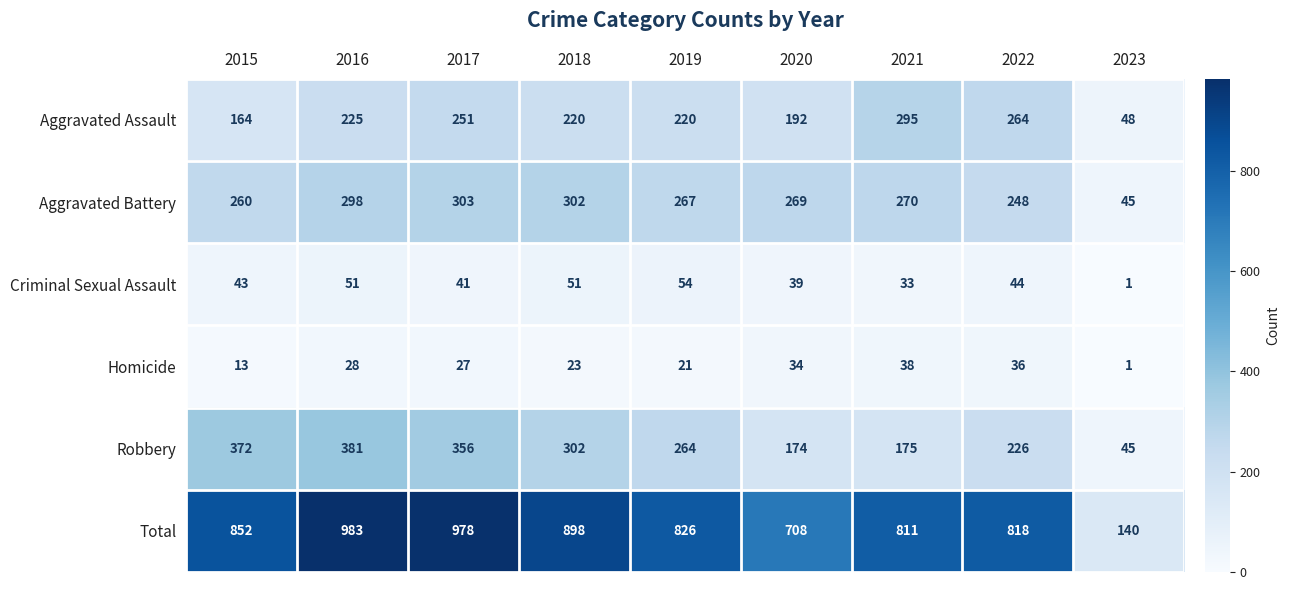

Is it true that Homicide equals 1 at 2023?

True